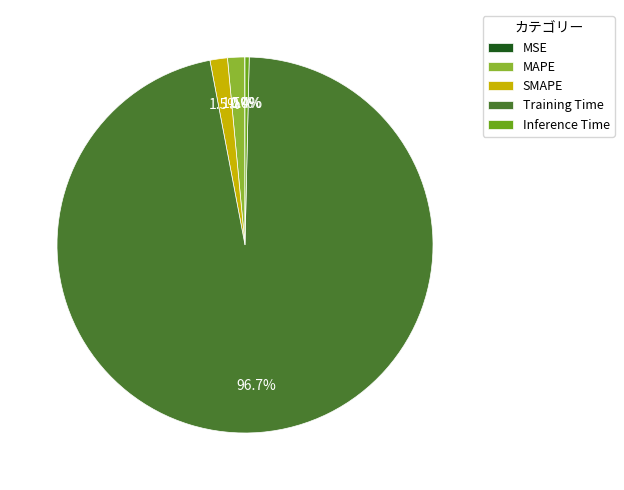

Which category accounts for the majority?

Training Time